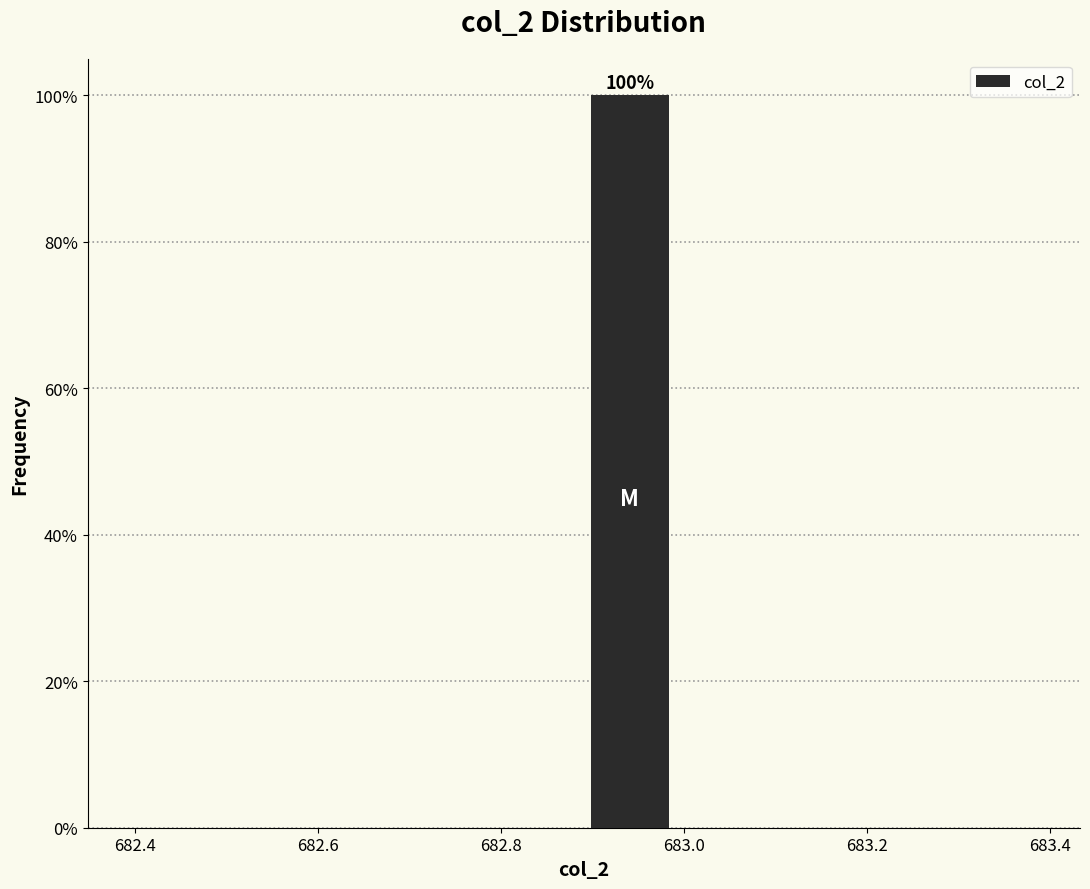

Over which range of the x-axis is the bar tallest?

682.9 to 683.0